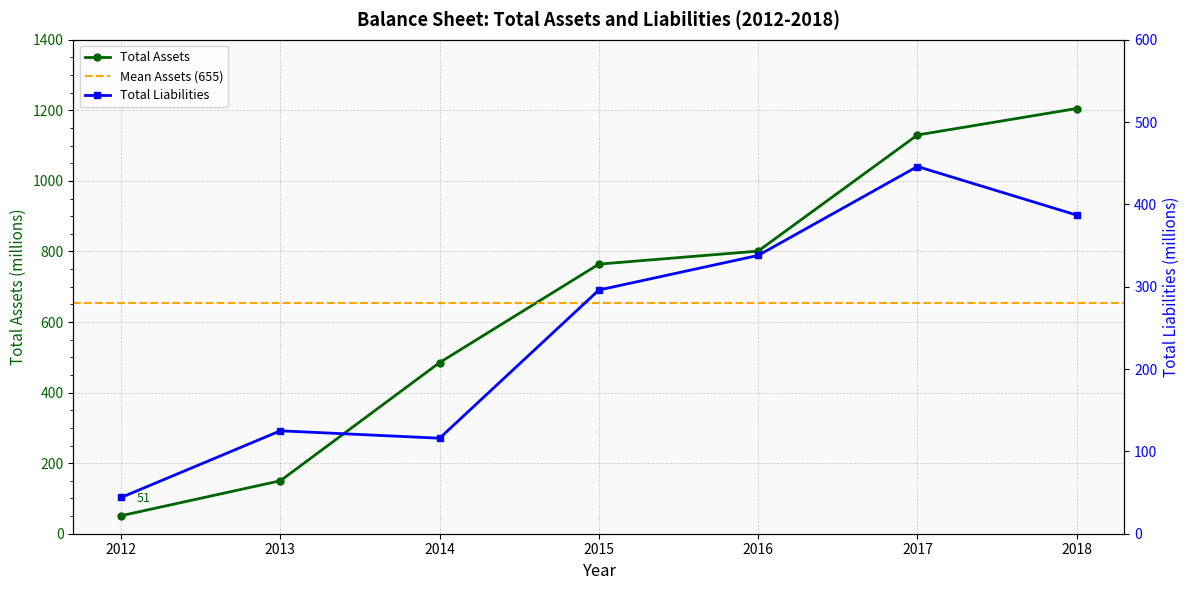

True or false: Total Assets and Total Liabilities cross at least once.

False